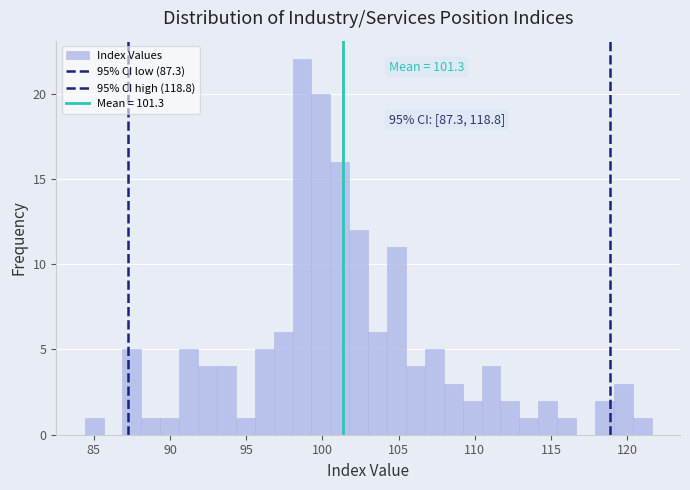

Around what value on the x-axis is the tallest bar? Give the approximate position of its centre, as read against the axis.

98.5